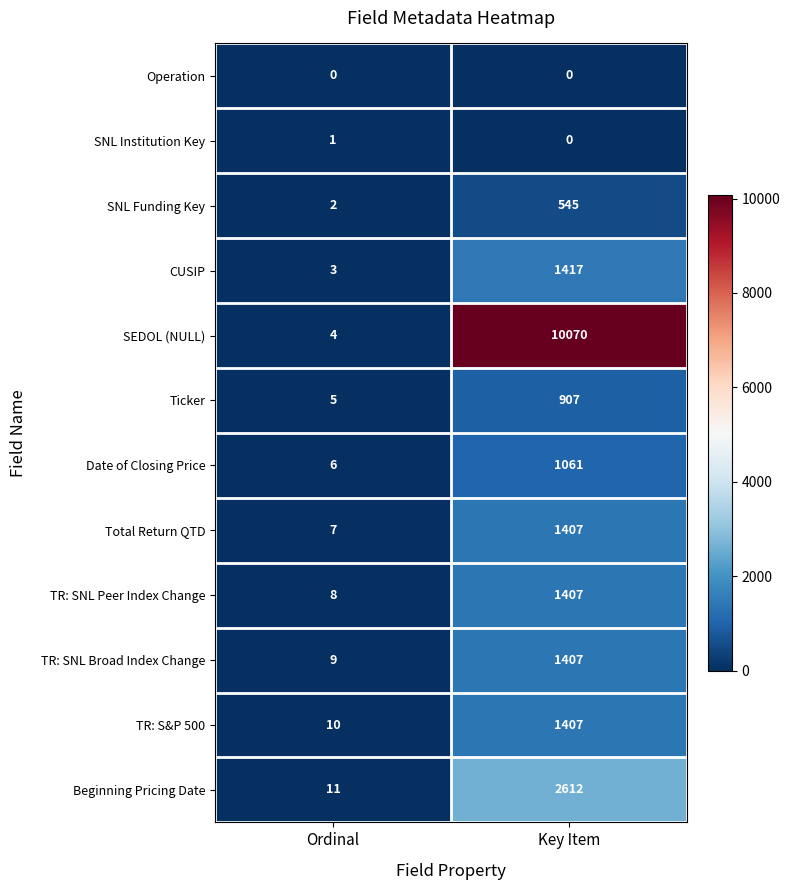

Count the number of categories in the chart.

2